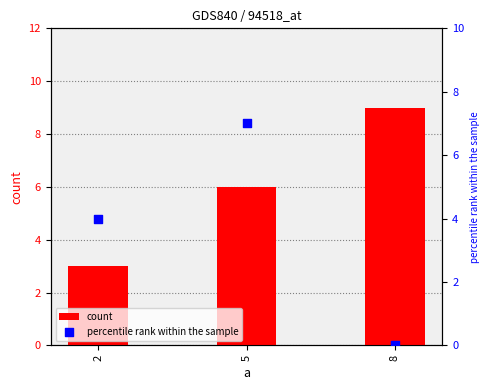

Which series reaches the maximum Y coordinate?

count